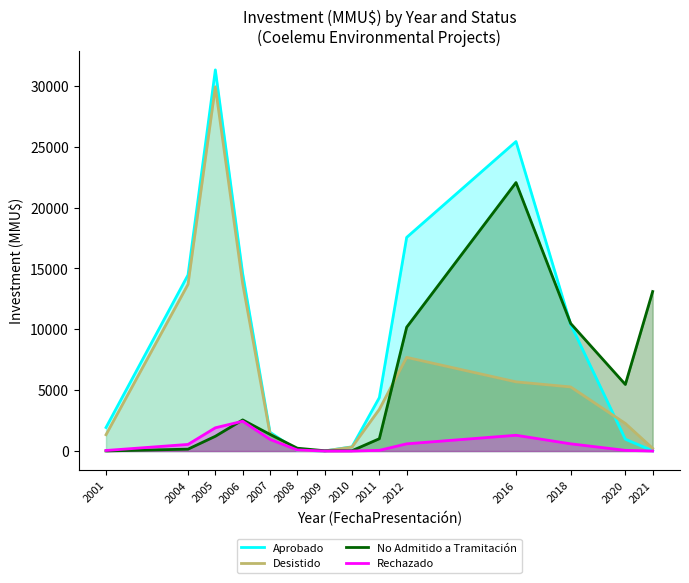

What is the maximum value shown in the chart?

31318.0